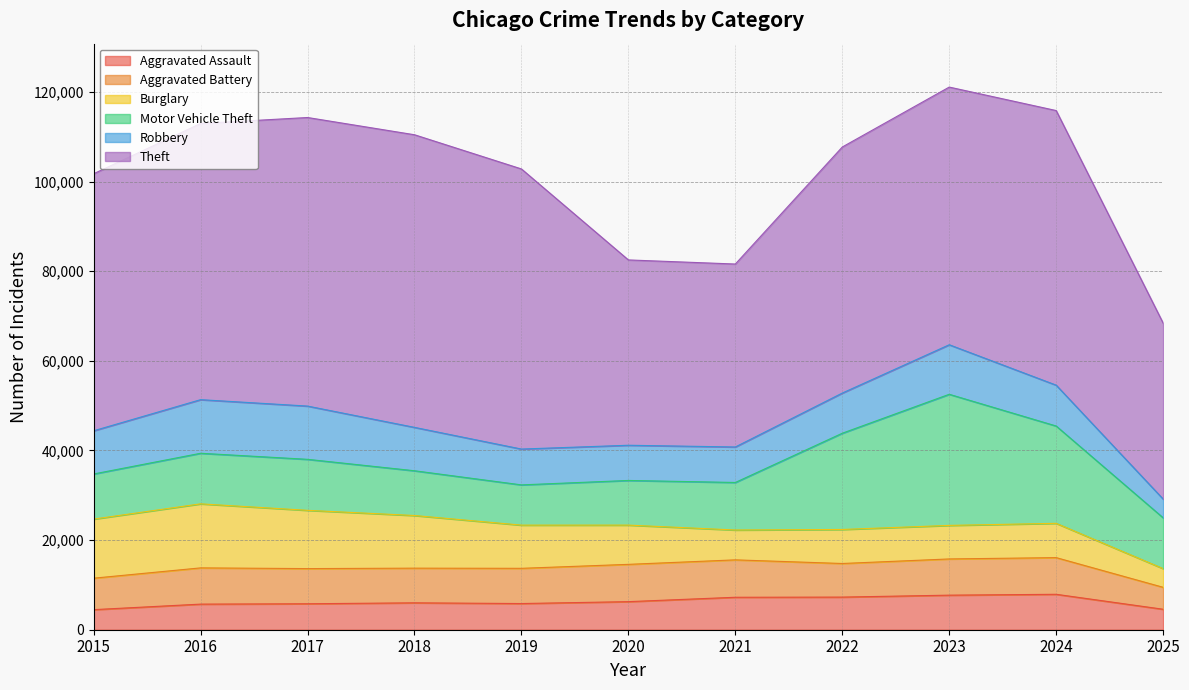

At which category does Aggravated Assault reach its first local valley?

2019